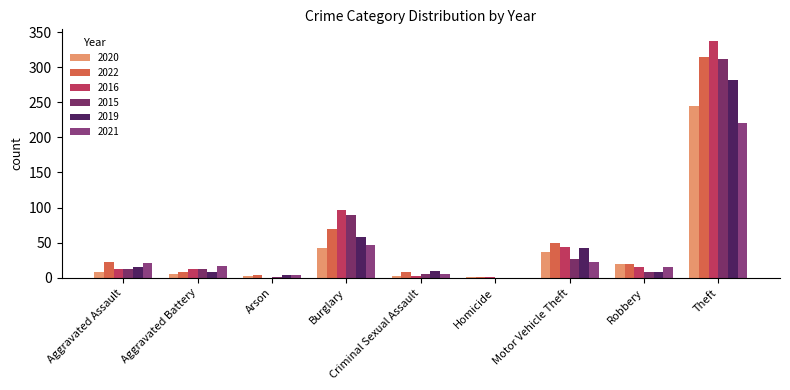

How many groups of bars are there?

9